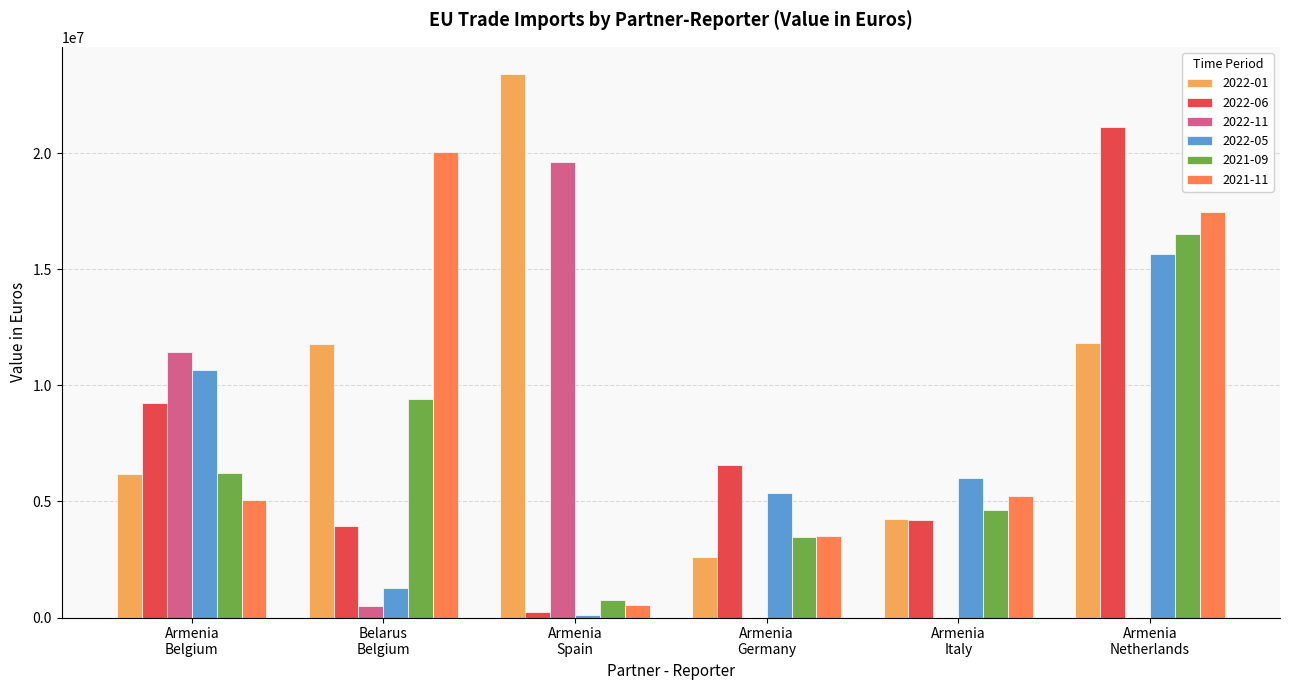

Are the bars horizontal?

No